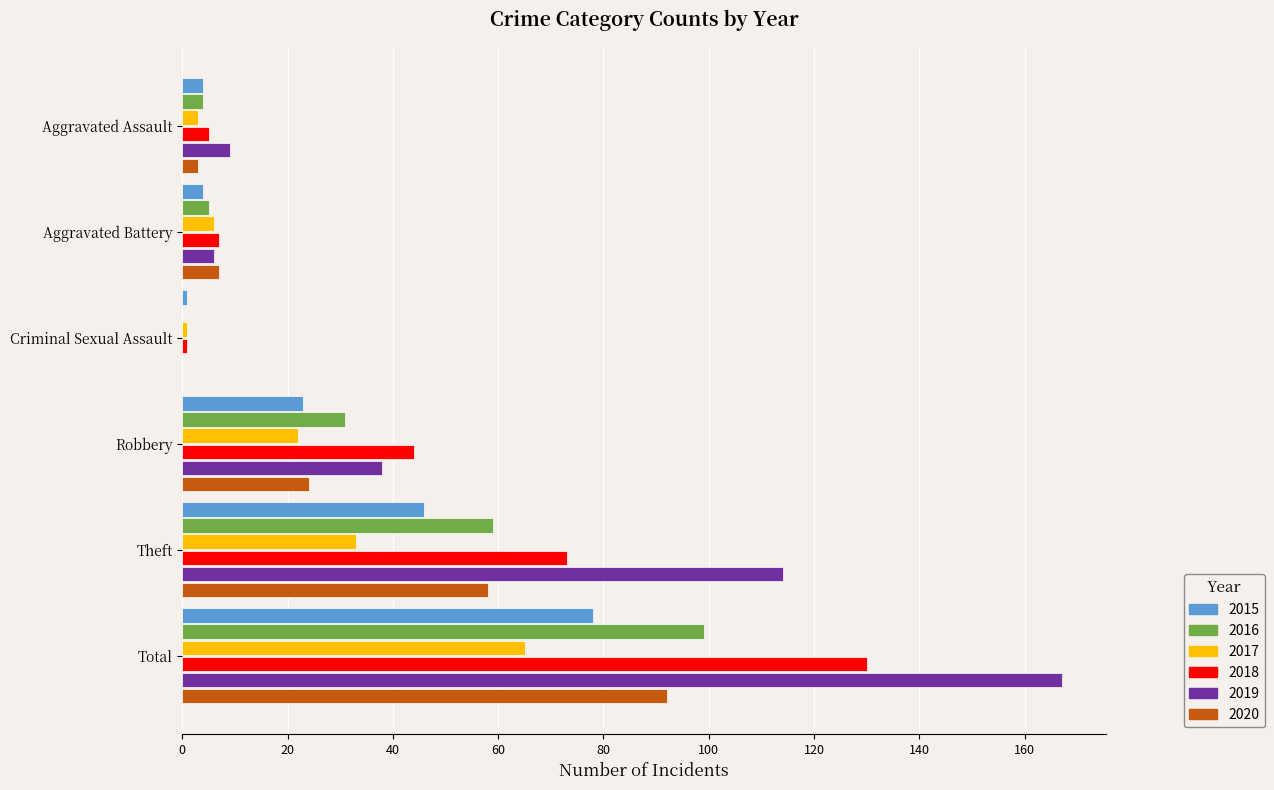

What is the maximum value for 2020?

92